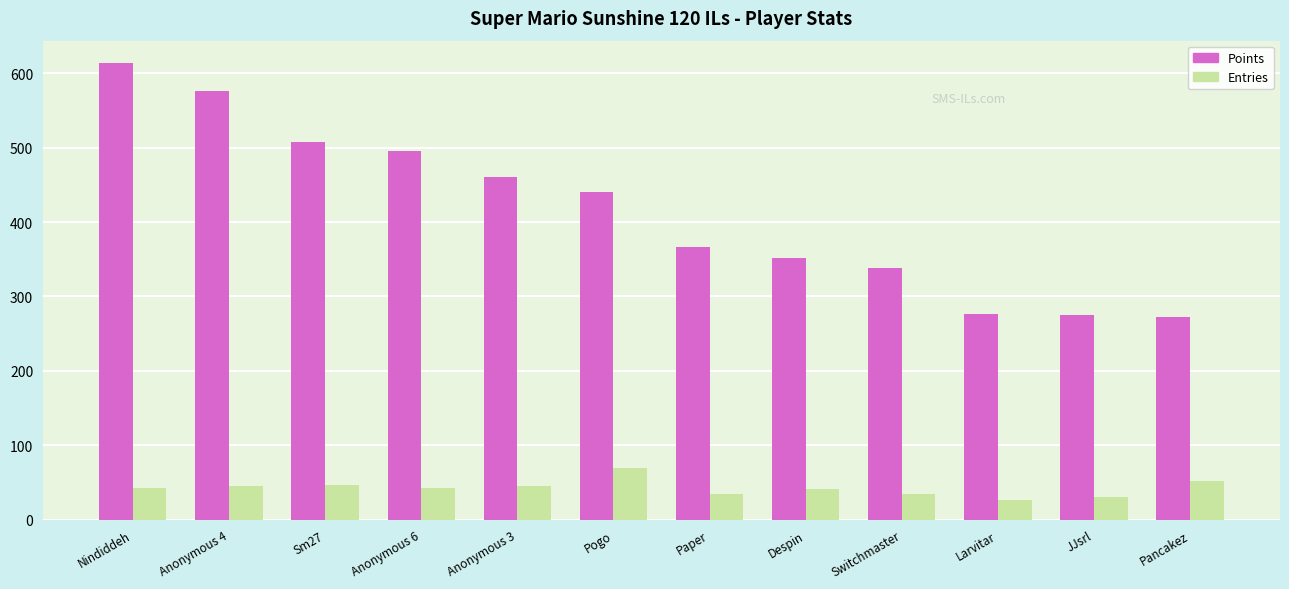

What is the smallest value displayed?

26